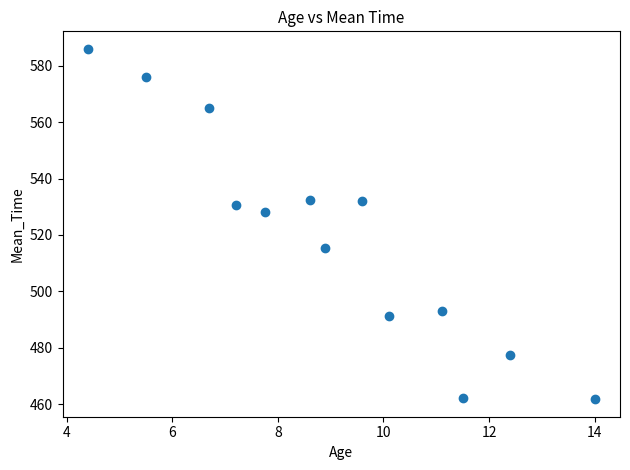

What is the range of X values (max minus min)?

9.6